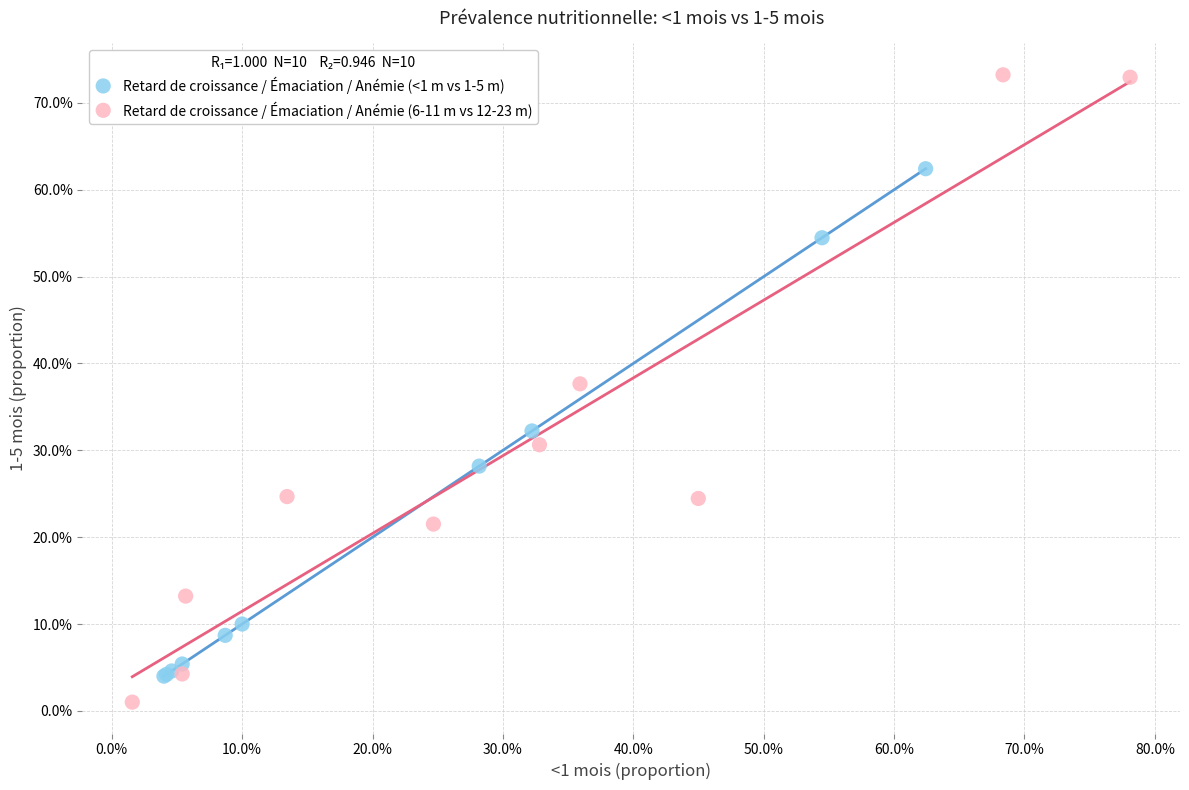

Which series reaches the minimum Y coordinate?

Retard de croissance / Émaciation / Anémie (6-11 m vs 12-23 m)